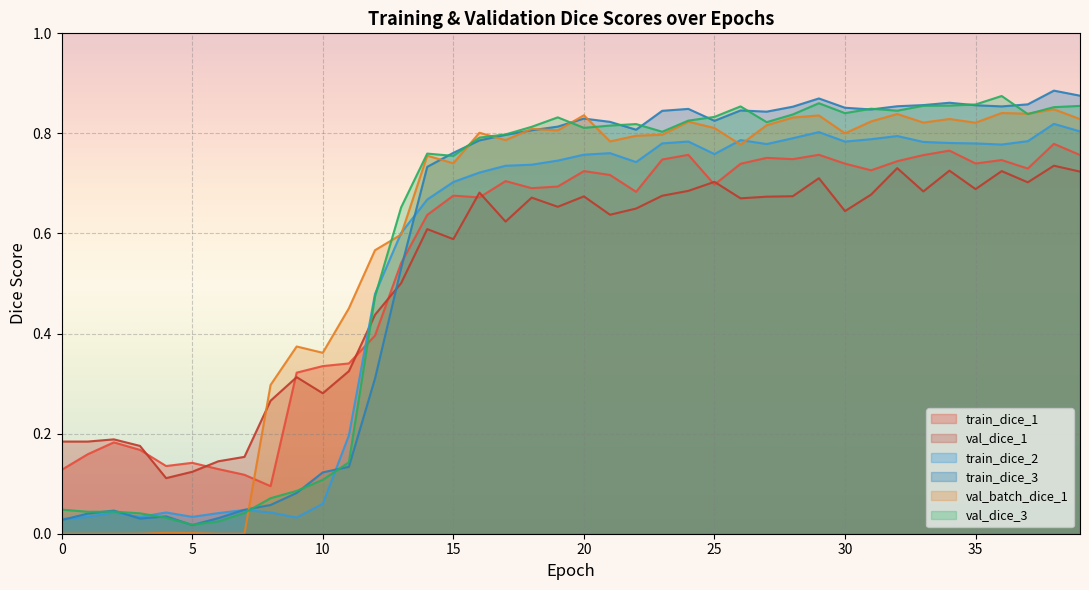

In train_dice_2, how many points are higher than both neighbors (excluding endpoints)?

9